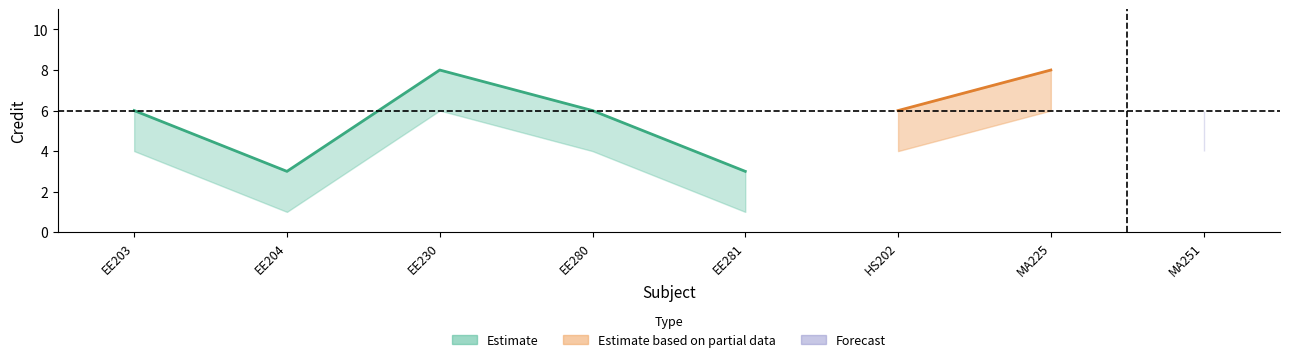

Which category has the highest value in the Credit_upper series?

EE230